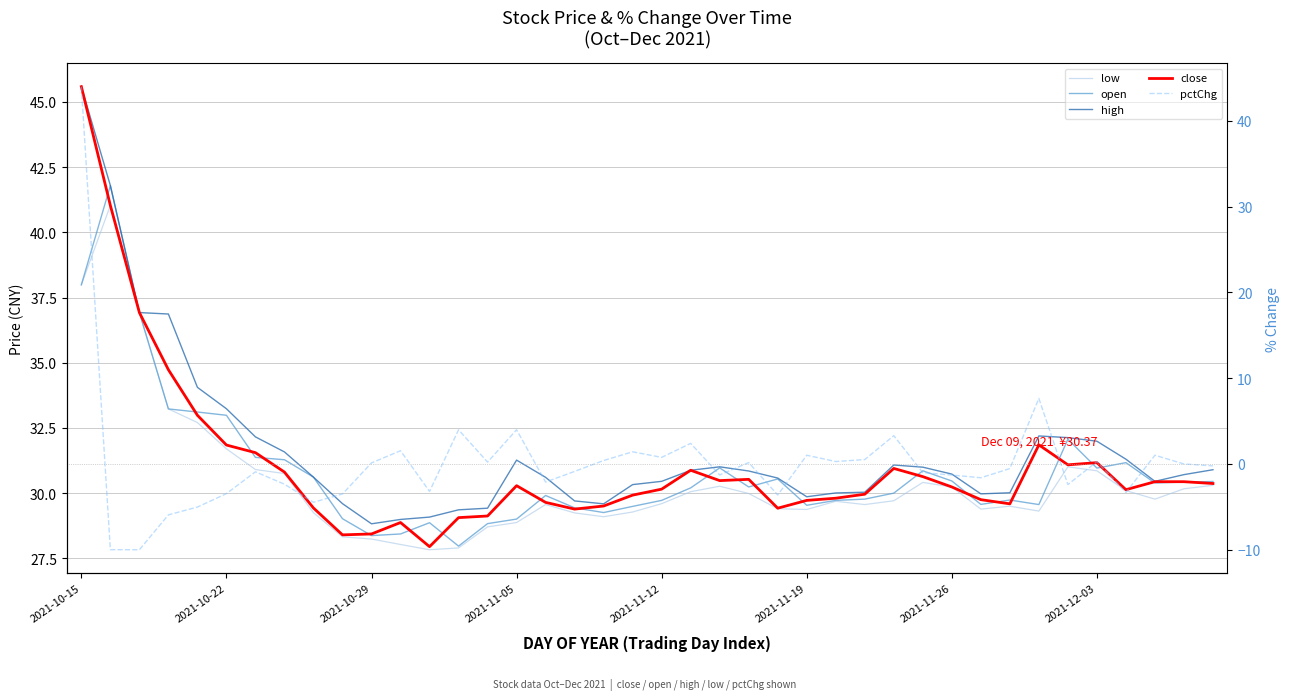

In open, how many points are lower than both neighbors (excluding endpoints)?

9